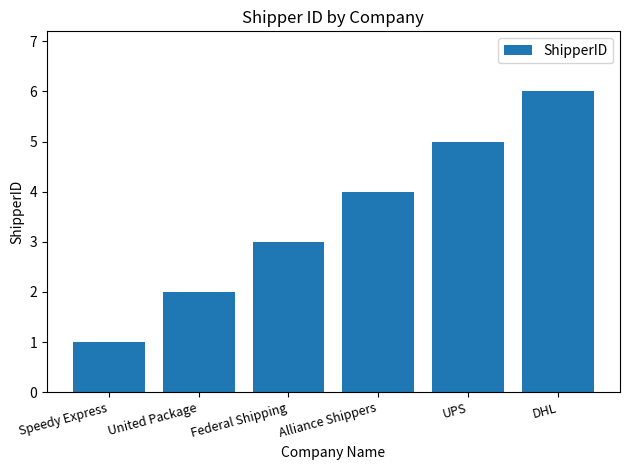

What is the smallest value displayed?

1